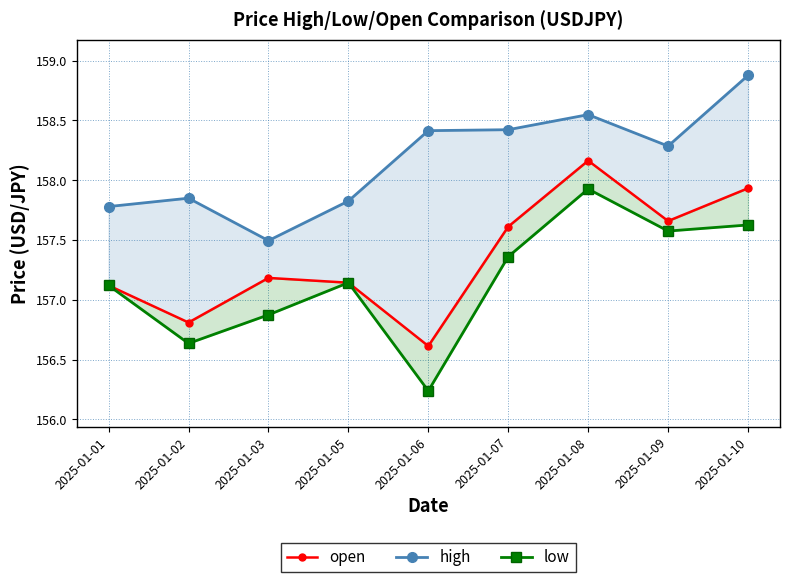

Does the chart have visible grid lines?

Yes